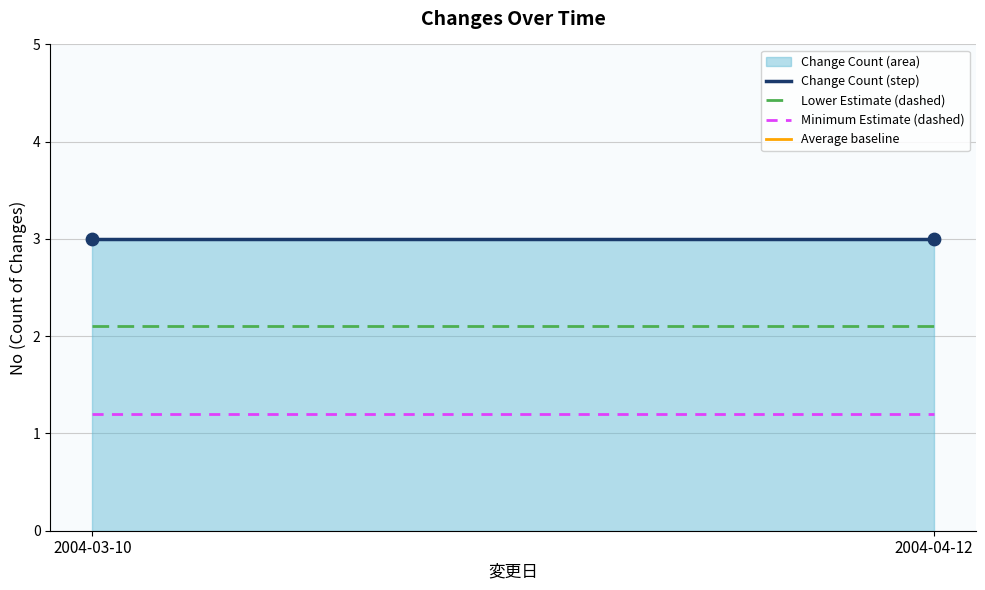

Which series has the largest total across all categories?

Average baseline